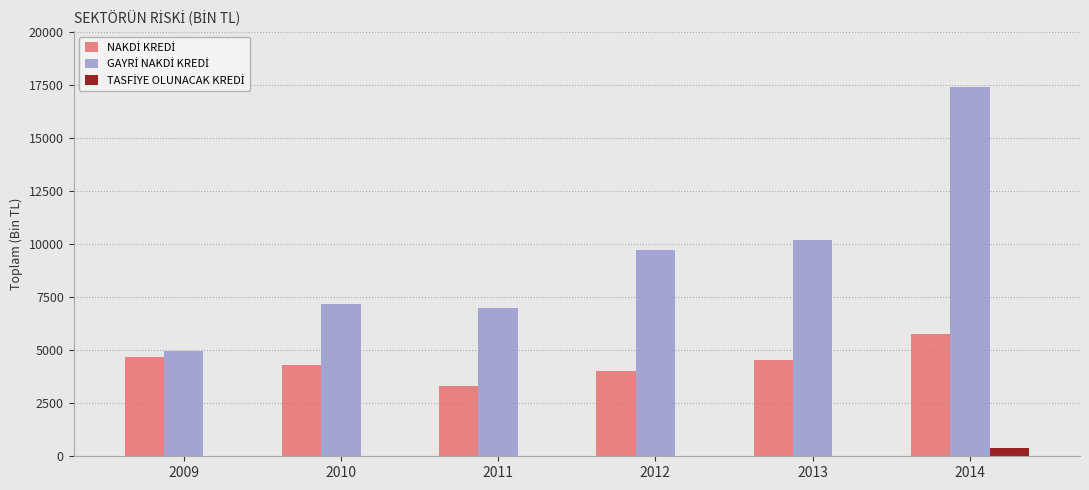

At which category is the sum across all series the highest?

2014